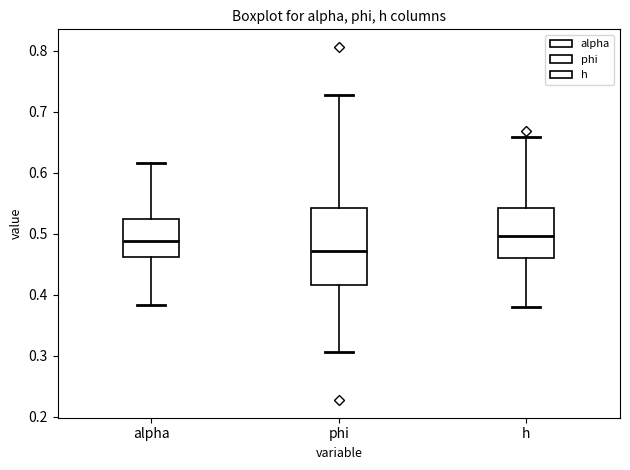

Where is the upper edge of the box for phi on the y-axis? The values are not printed on the chart, so give them approximately, as read against the axis.

0.54